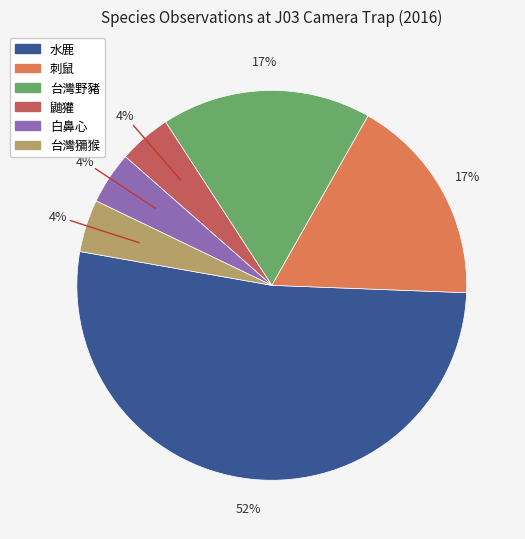

To the nearest percent, what percentage of the pie is 刺鼠?

17%